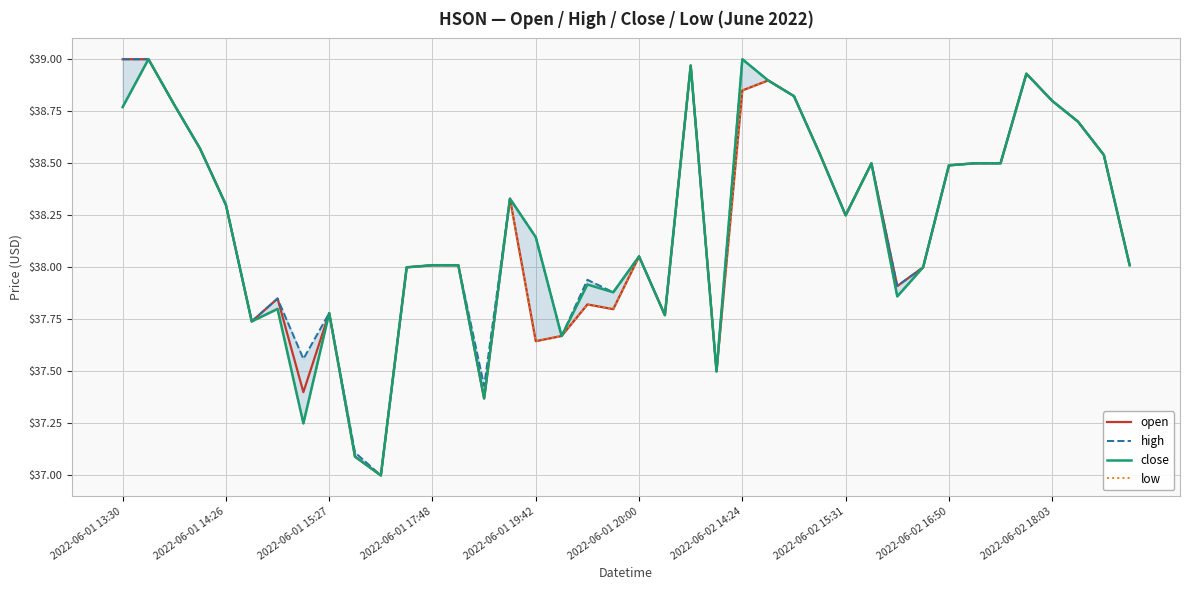

What are all the series names shown in the legend?

open, high, close, low